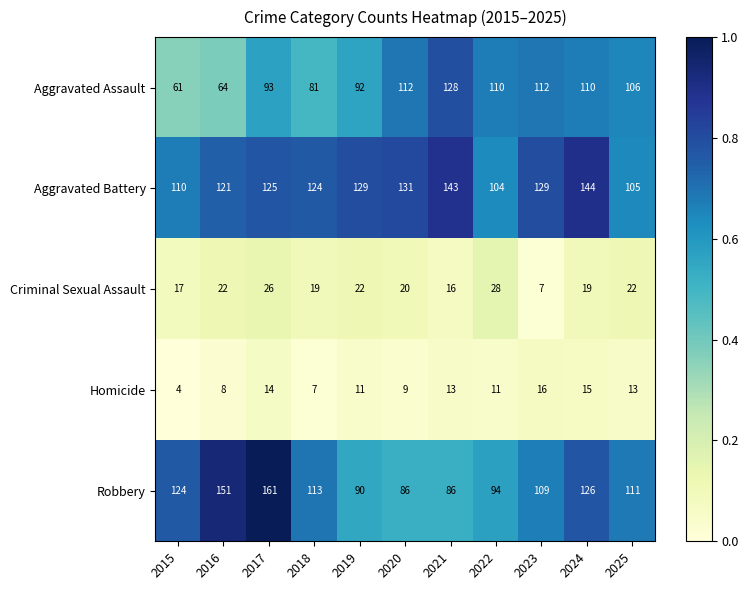

How many series are shown in this chart?

5